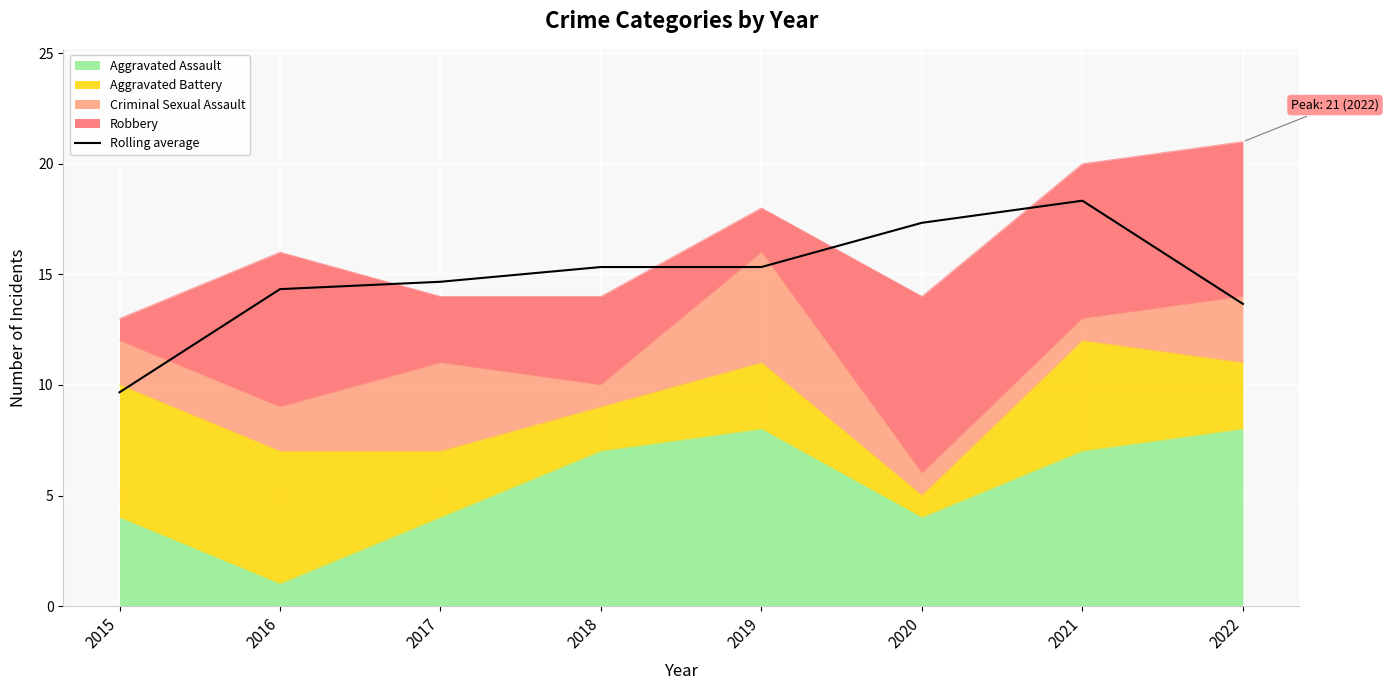

The value at 2021 is 18.3. True or false?

True